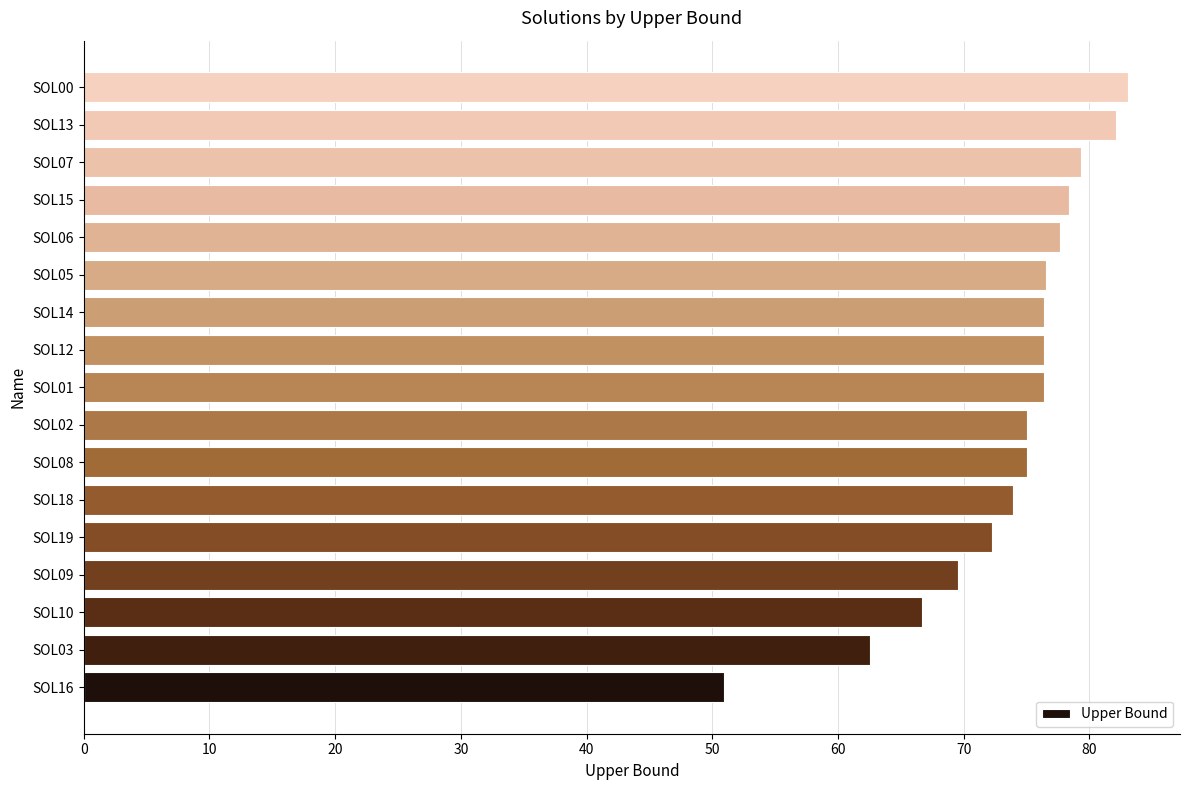

The chart shows a value of 41.7 at SOL00. True or false?

False